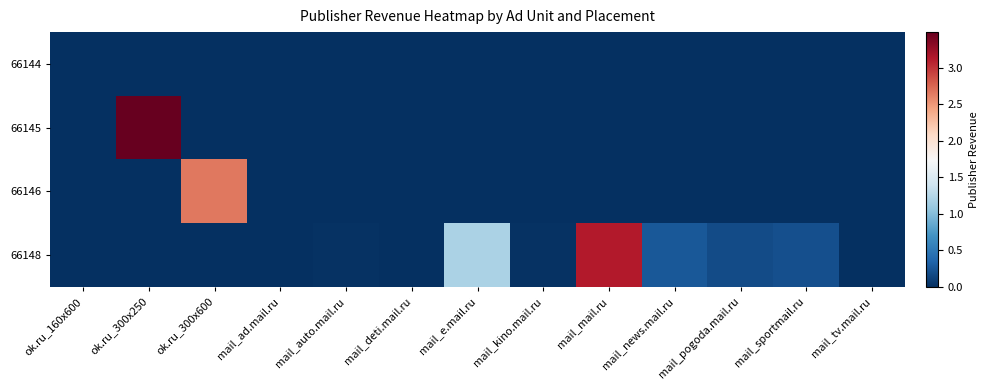

What is the maximum value shown in the chart?

3.5